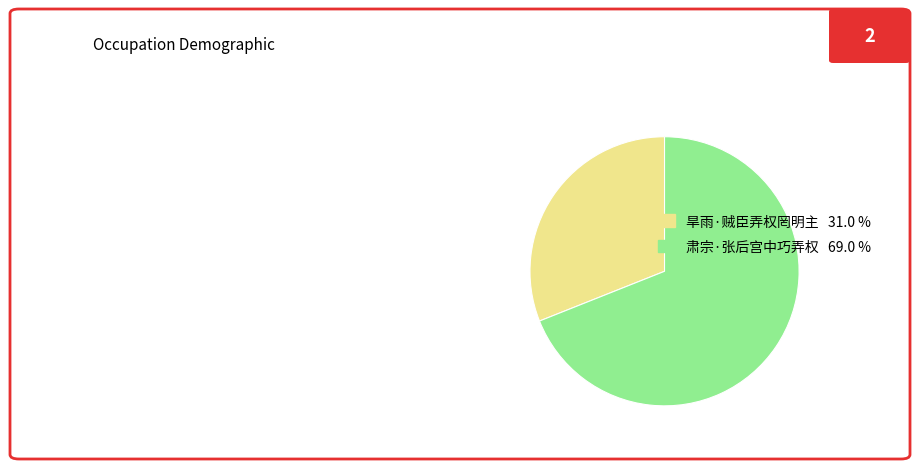

Combined, do 肃宗·张后宫中巧弄权 69.0 % and 旱雨·贼臣弄权罔明主 31.0 % account for over 50%?

Yes